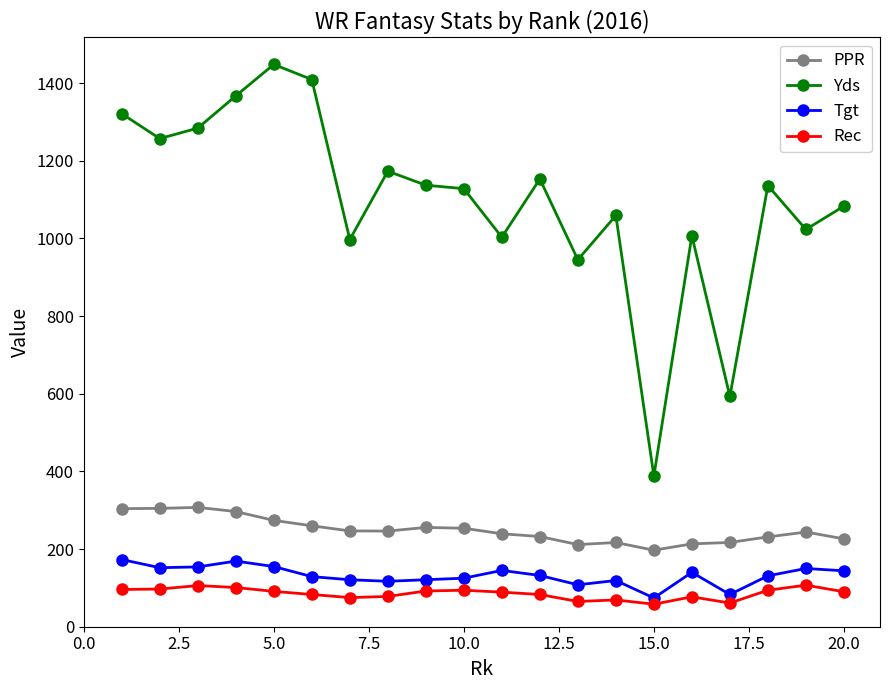

Which series has the widest spread of values?

Yds